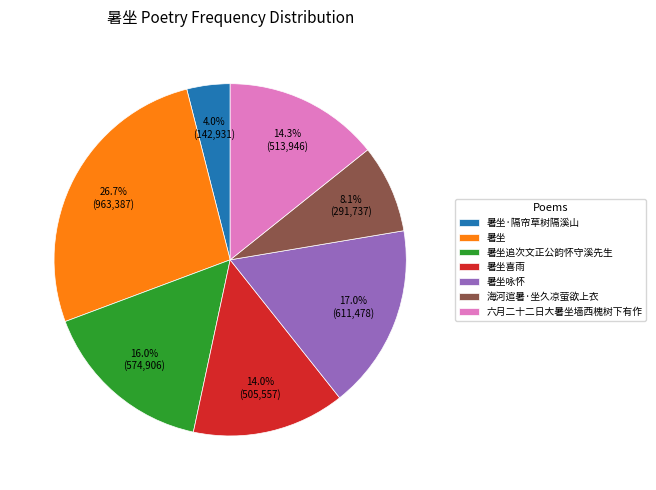

Which category has the biggest portion of the pie?

暑坐